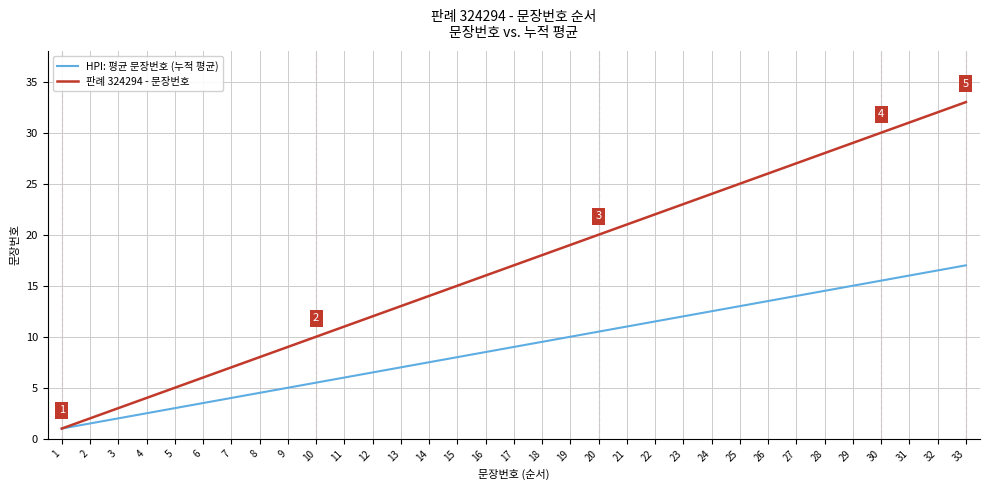

List the series in order of their peak value, lowest first.

HPI: 평균 문장번호 (누적 평균), 판례 324294 - 문장번호